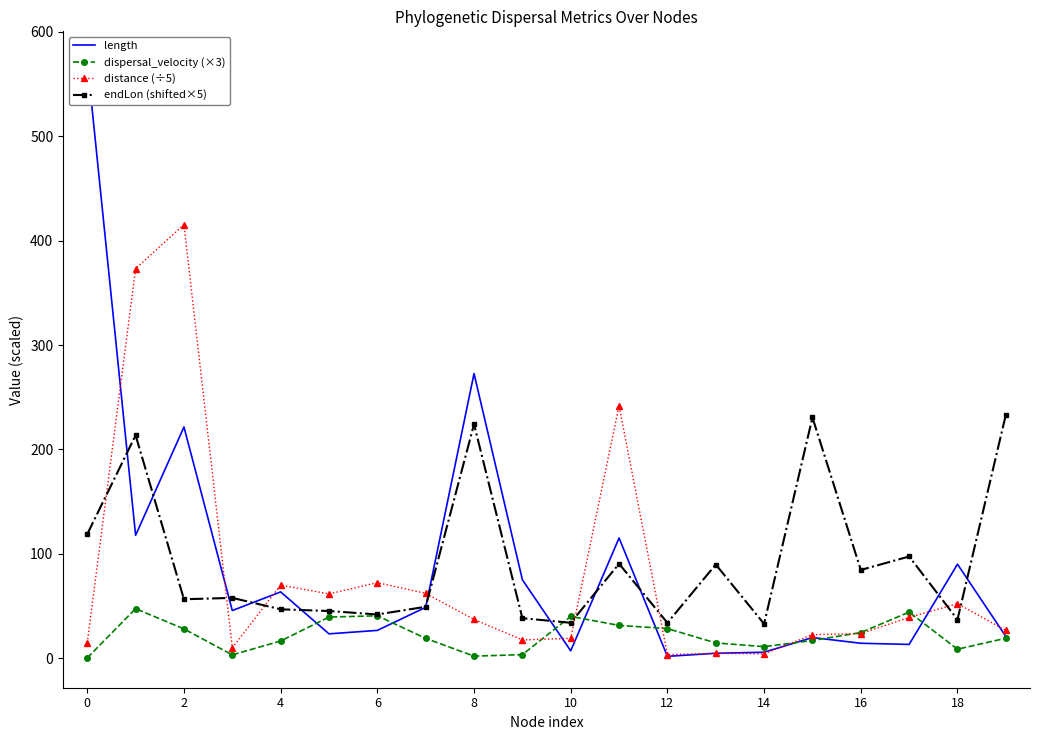

At which label does endLon (shifted×5) reach its peak?

19